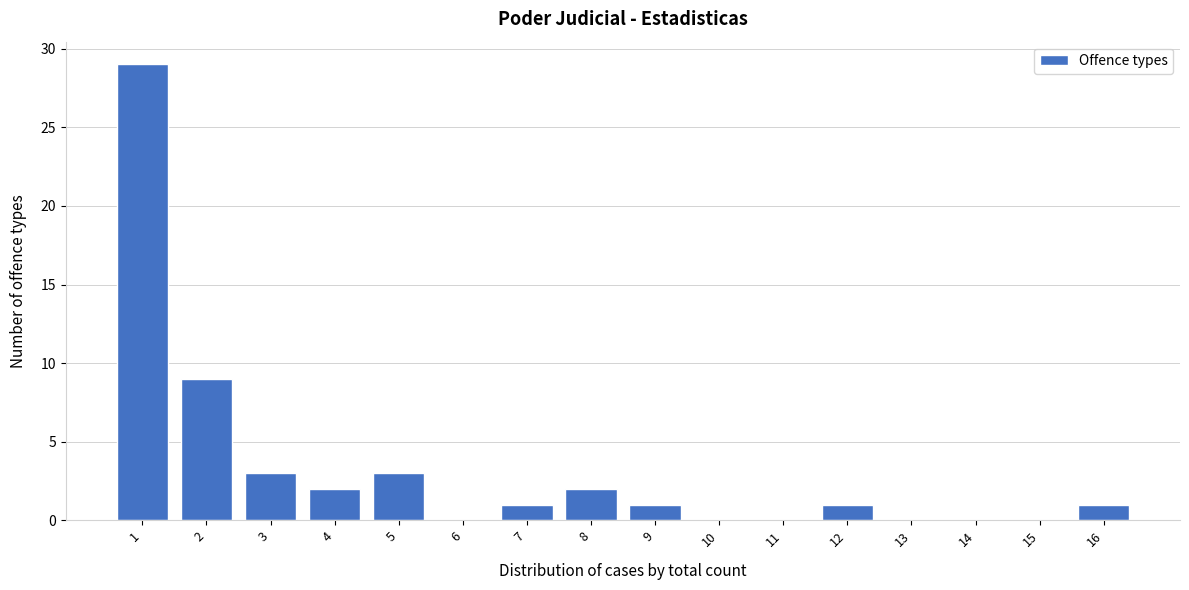

Over which range of the x-axis is the bar tallest?

0.5 to 1.5